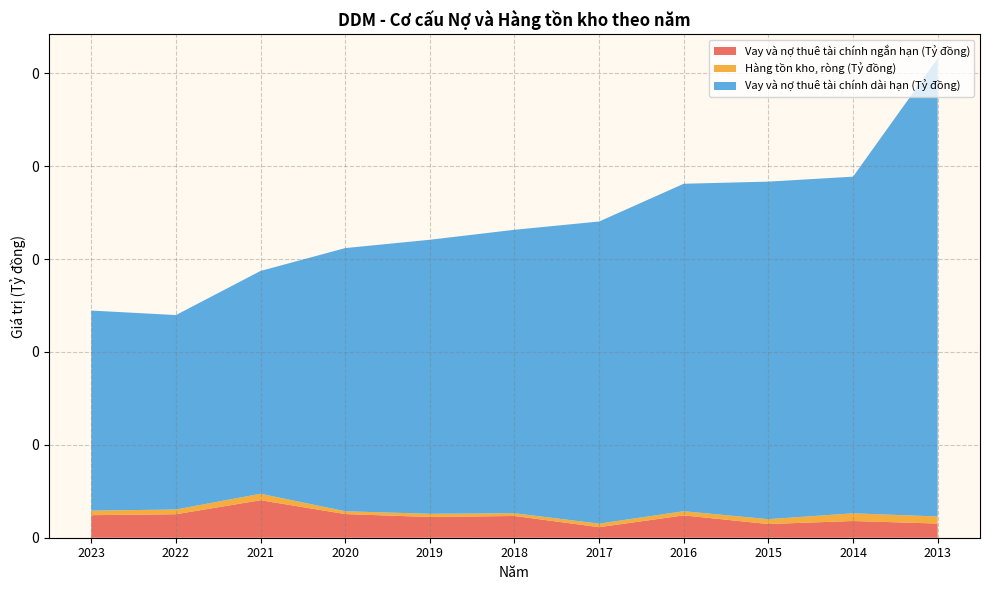

Reading left to right, extract all data points from this chart.

Vay và nợ thuê tài chính ngắn hạn (Tỷ đồng): 2023=48549300152	2022=50569250152	2021=80748371451	2020=50946642659	2019=44628180000	2018=46861954873	2017=22710180000	2016=48114967990	2015=29470816000	2014=35984416000	2013=30535312000
Hàng tồn kho, ròng (Tỷ đồng): 2023=9776809170	2022=10255586376	2021=13977315694	2020=6100208630	2019=6923257629	2018=5817650817	2017=7658401475	2016=8997542746	2015=10500975838	2014=16619758761	2013=15249568544
Vay và nợ thuê tài chính dài hạn (Tỷ đồng): 2023=430829909281	2022=418656581171	2021=479768738484	2020=566648482972	2019=590084262208	2018=610454407417	2017=650586363302	2016=705136277531	2015=726845257238	2014=724936585376	2013=986382727690